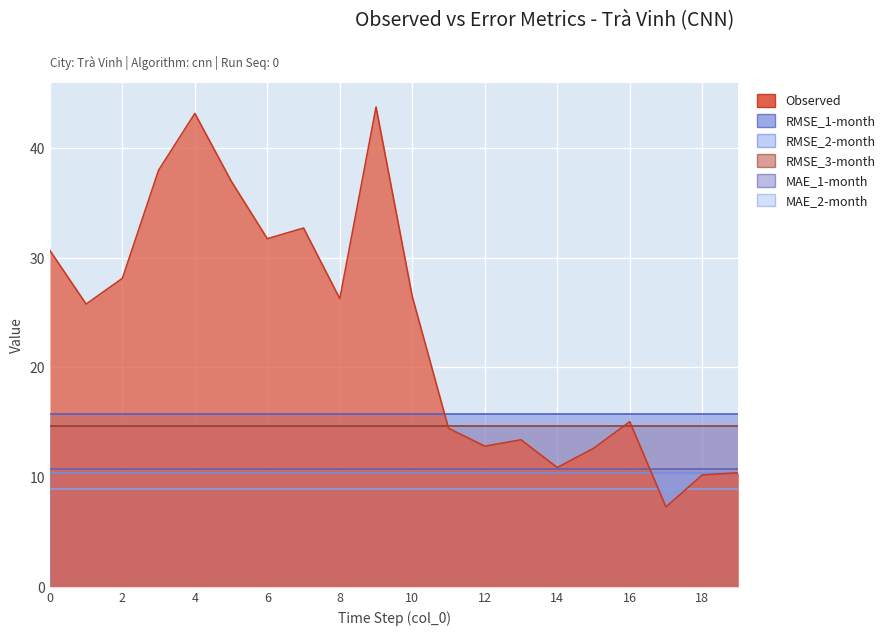

List the labels in order of MAE_2-month value, smallest first.

0, 1, 2, 3, 4, 5, 6, 7, 8, 9, 10, 11, 12, 13, 14, 15, 16, 17, 18, 19